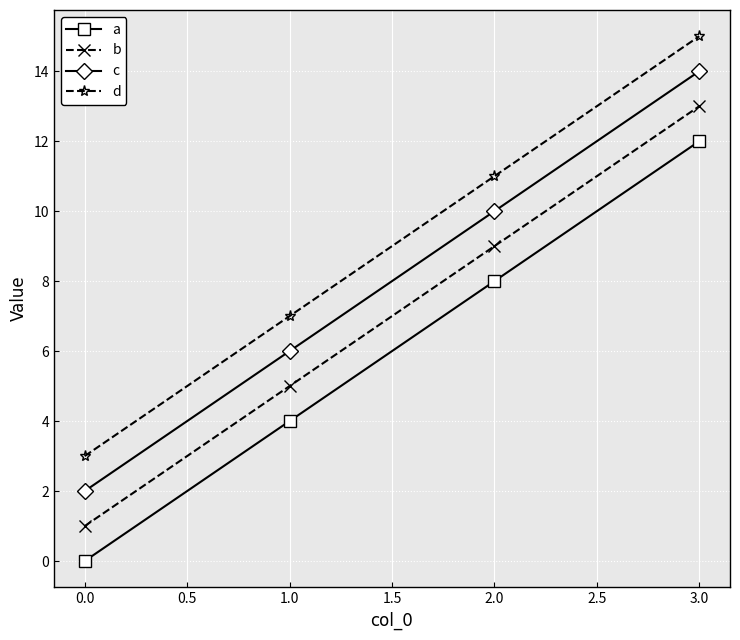

True or false: a and d cross at least once.

False